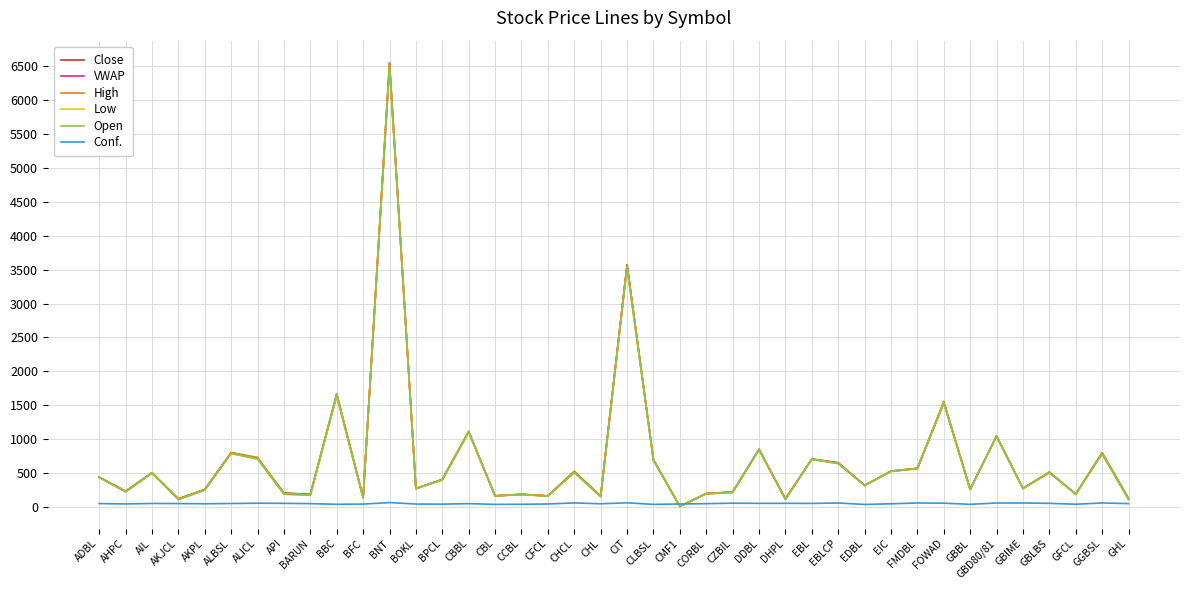

Between CBBL and CZBIL, which series saw the biggest shift?

Open